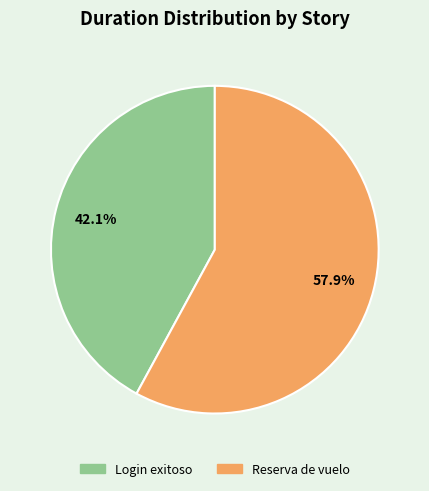

What portion of the pie excludes Reserva de vuelo?

42.1%